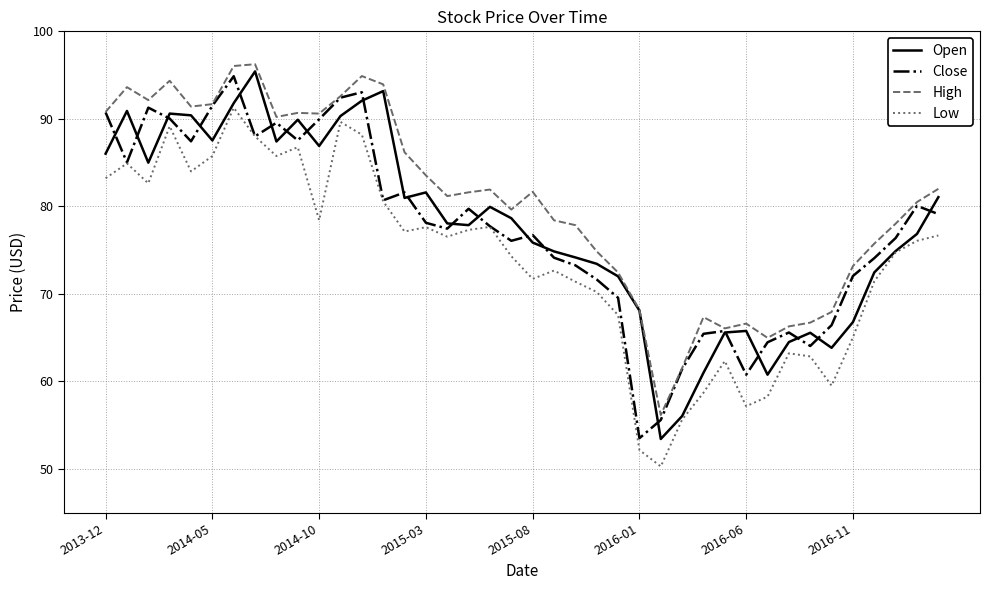

What is the minimum value shown in the chart?

50.3